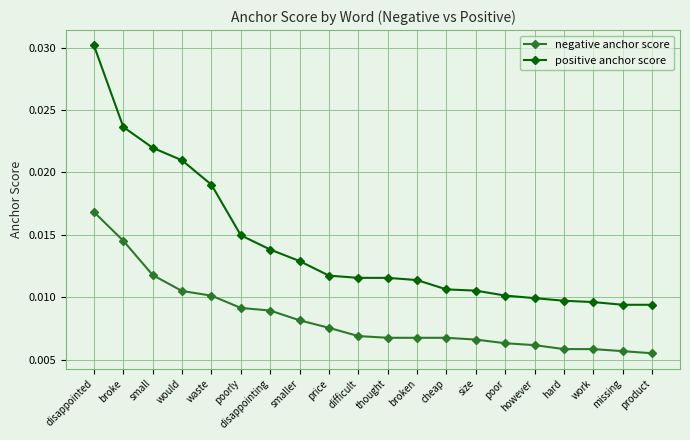

At which category is the sum across all series the highest?

disappointed